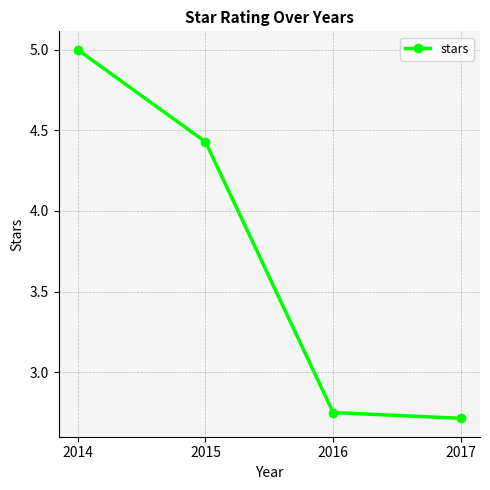

Where is the data nearest to the value 3?

2016